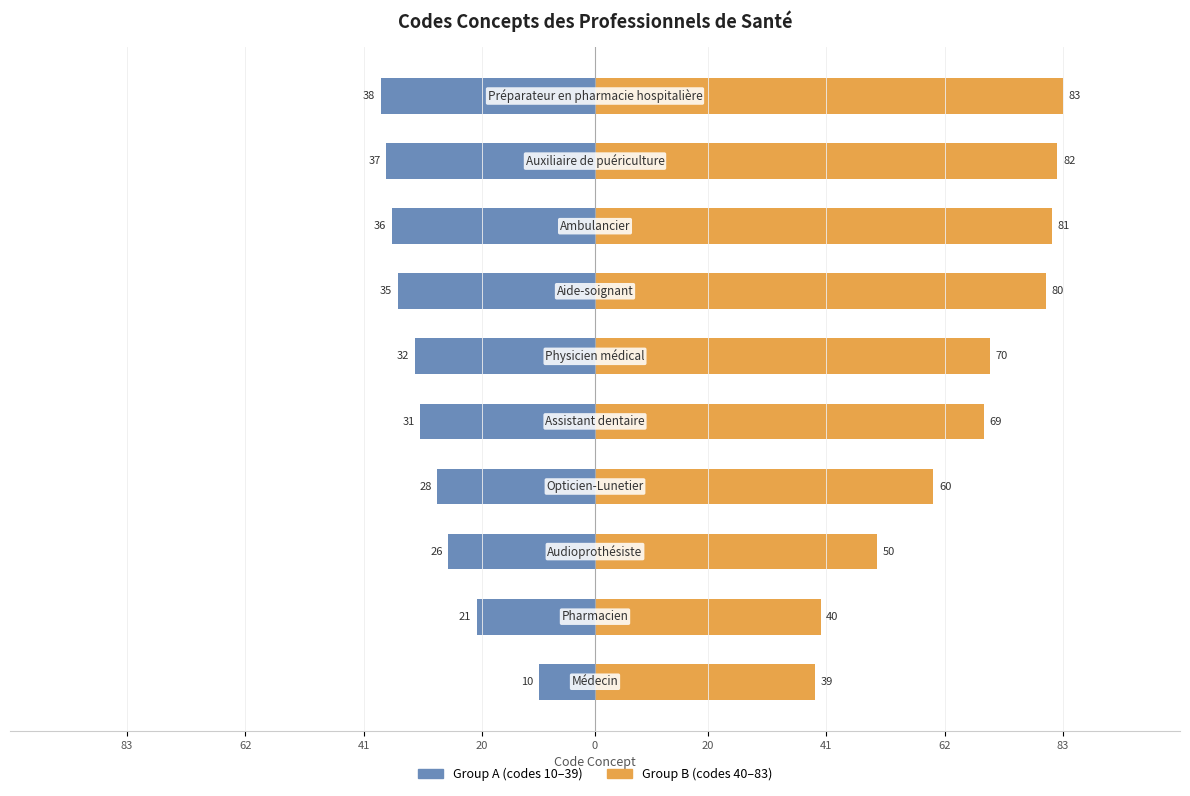

What are all the series names shown in the legend?

Group A (codes 10–39), Group B (codes 40–83)